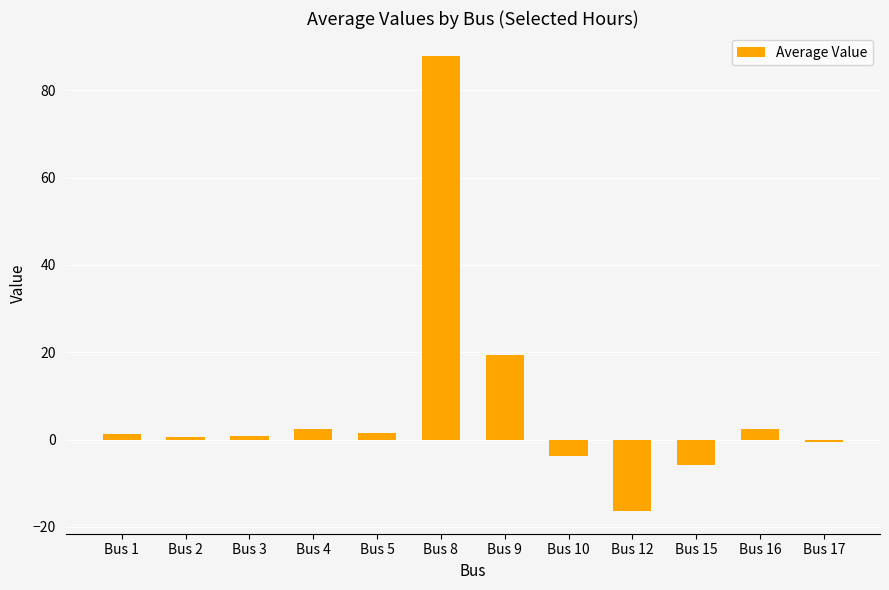

What is the maximum value shown in the chart?

87.9